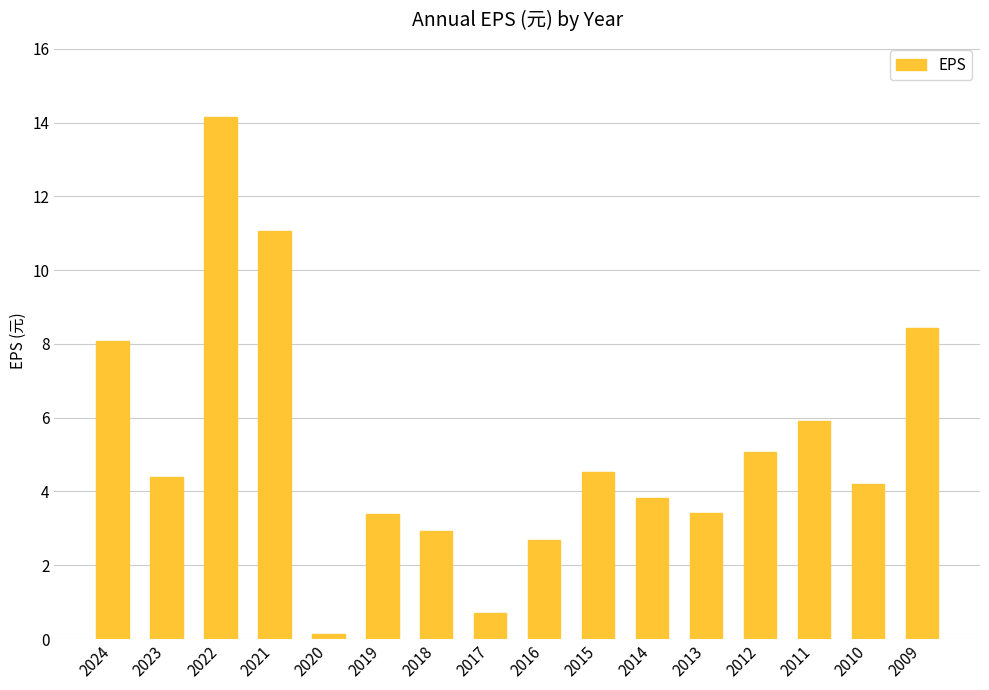

What is the average value?

5.2